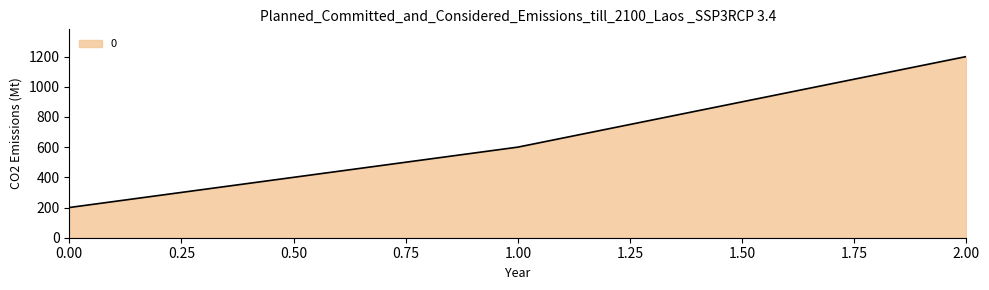

The value at 2.00 is 2032. True or false?

False